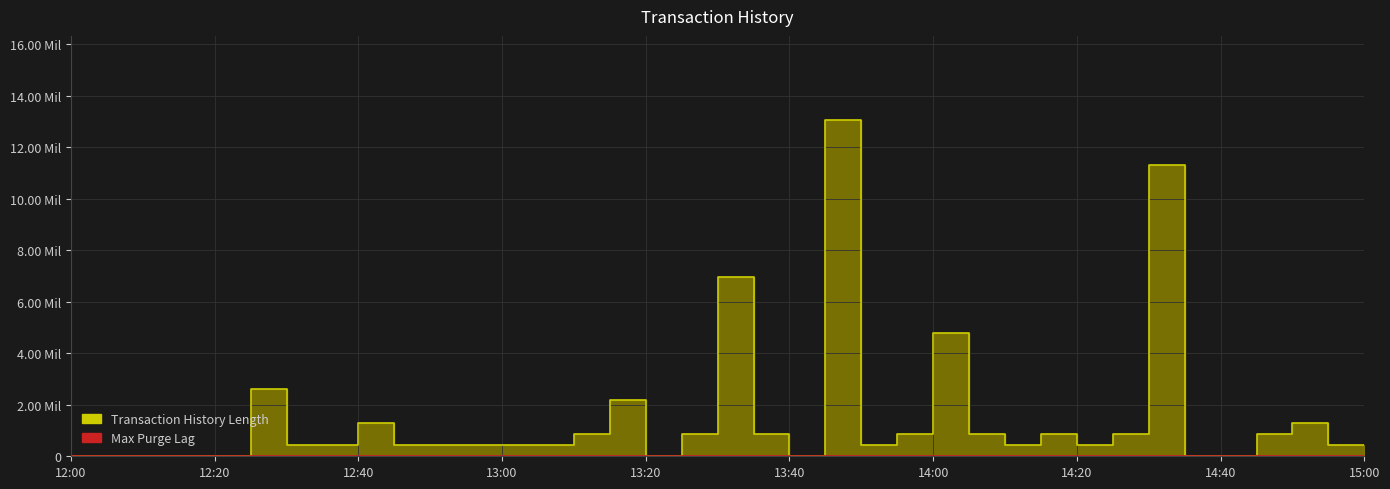

How many data points in Transaction History Length are less than 436500?

18